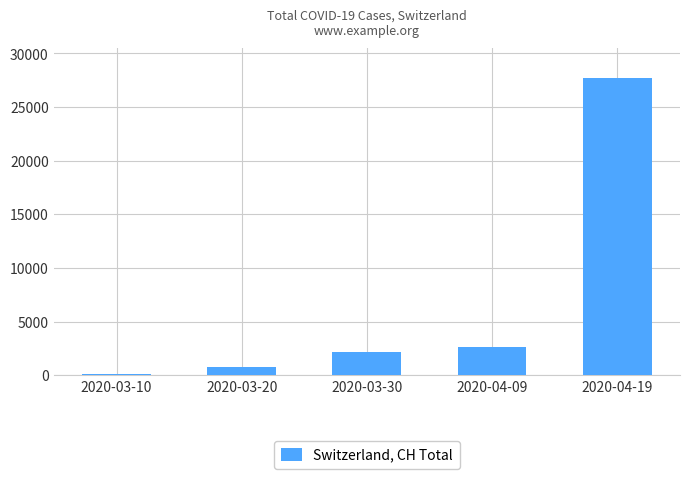

What is the difference between the maximum and second lowest values?

26891